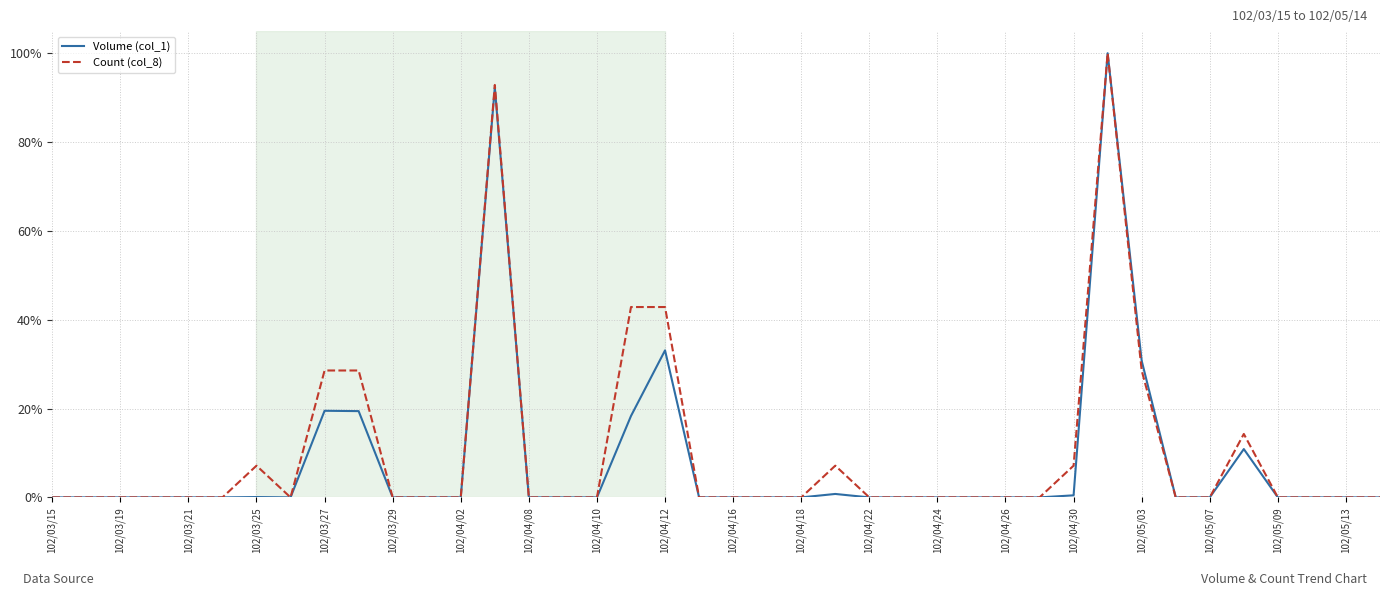

What is the maximum value for Count (col_8)?

100.0